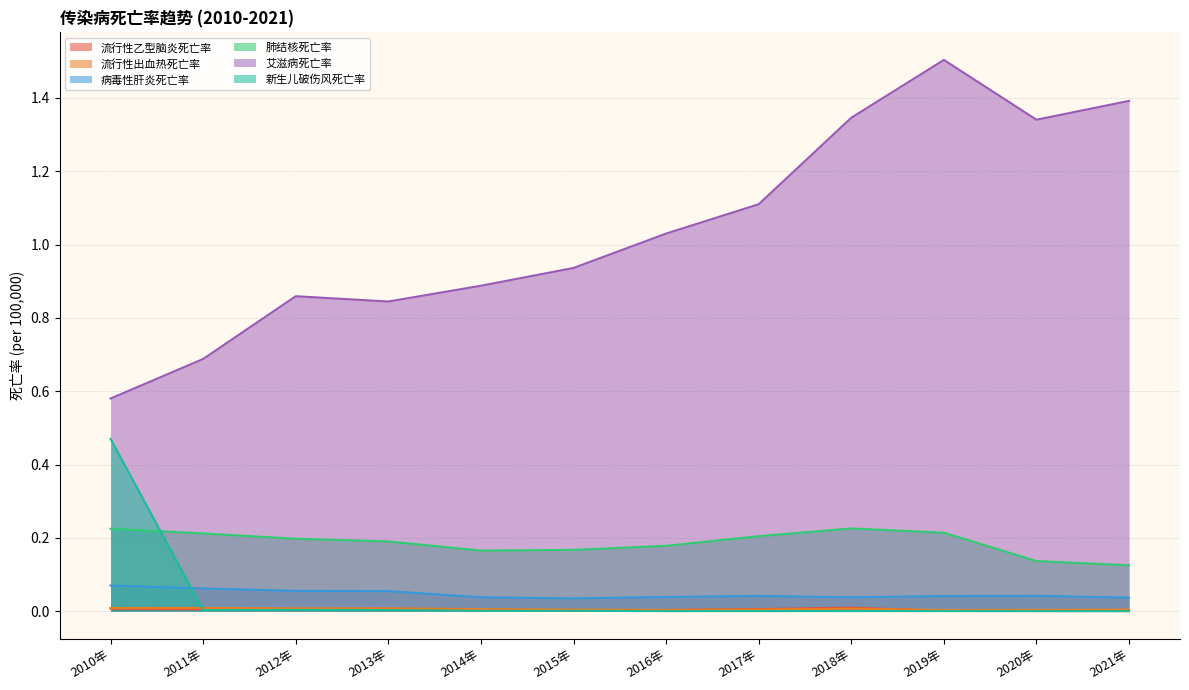

Reading left to right, what are all the values shown in this chart?

流行性乙型脑炎死亡率: 2010年=0.0	2011年=0.0	2012年=0.0	2013年=0.0	2014年=0.0	2015年=0.0	2016年=0.0	2017年=0.0	2018年=0.0	2019年=0.0	2020年=0.0	2021年=0.0
流行性出血热死亡率: 2010年=0.0	2011年=0.0	2012年=0.0	2013年=0.0	2014年=0.0	2015年=0.0	2016年=0.0	2017年=0.0	2018年=0.0	2019年=0.0	2020年=0.0	2021年=0.0
病毒性肝炎死亡率: 2010年=0.1	2011年=0.1	2012年=0.1	2013年=0.1	2014年=0.0	2015年=0.0	2016年=0.0	2017年=0.0	2018年=0.0	2019年=0.0	2020年=0.0	2021年=0.0
肺结核死亡率: 2010年=0.2	2011年=0.2	2012年=0.2	2013年=0.2	2014年=0.2	2015年=0.2	2016年=0.2	2017年=0.2	2018年=0.2	2019年=0.2	2020年=0.1	2021年=0.1
艾滋病死亡率: 2010年=0.6	2011年=0.7	2012年=0.9	2013年=0.8	2014年=0.9	2015年=0.9	2016年=1.0	2017年=1.1	2018年=1.3	2019年=1.5	2020年=1.3	2021年=1.4
新生儿破伤风死亡率: 2010年=0.5	2011年=0.0	2012年=0.0	2013年=0.0	2014年=0.0	2015年=0.0	2016年=0.0	2017年=0.0	2018年=0.0	2019年=0.0	2020年=0.0	2021年=0.0